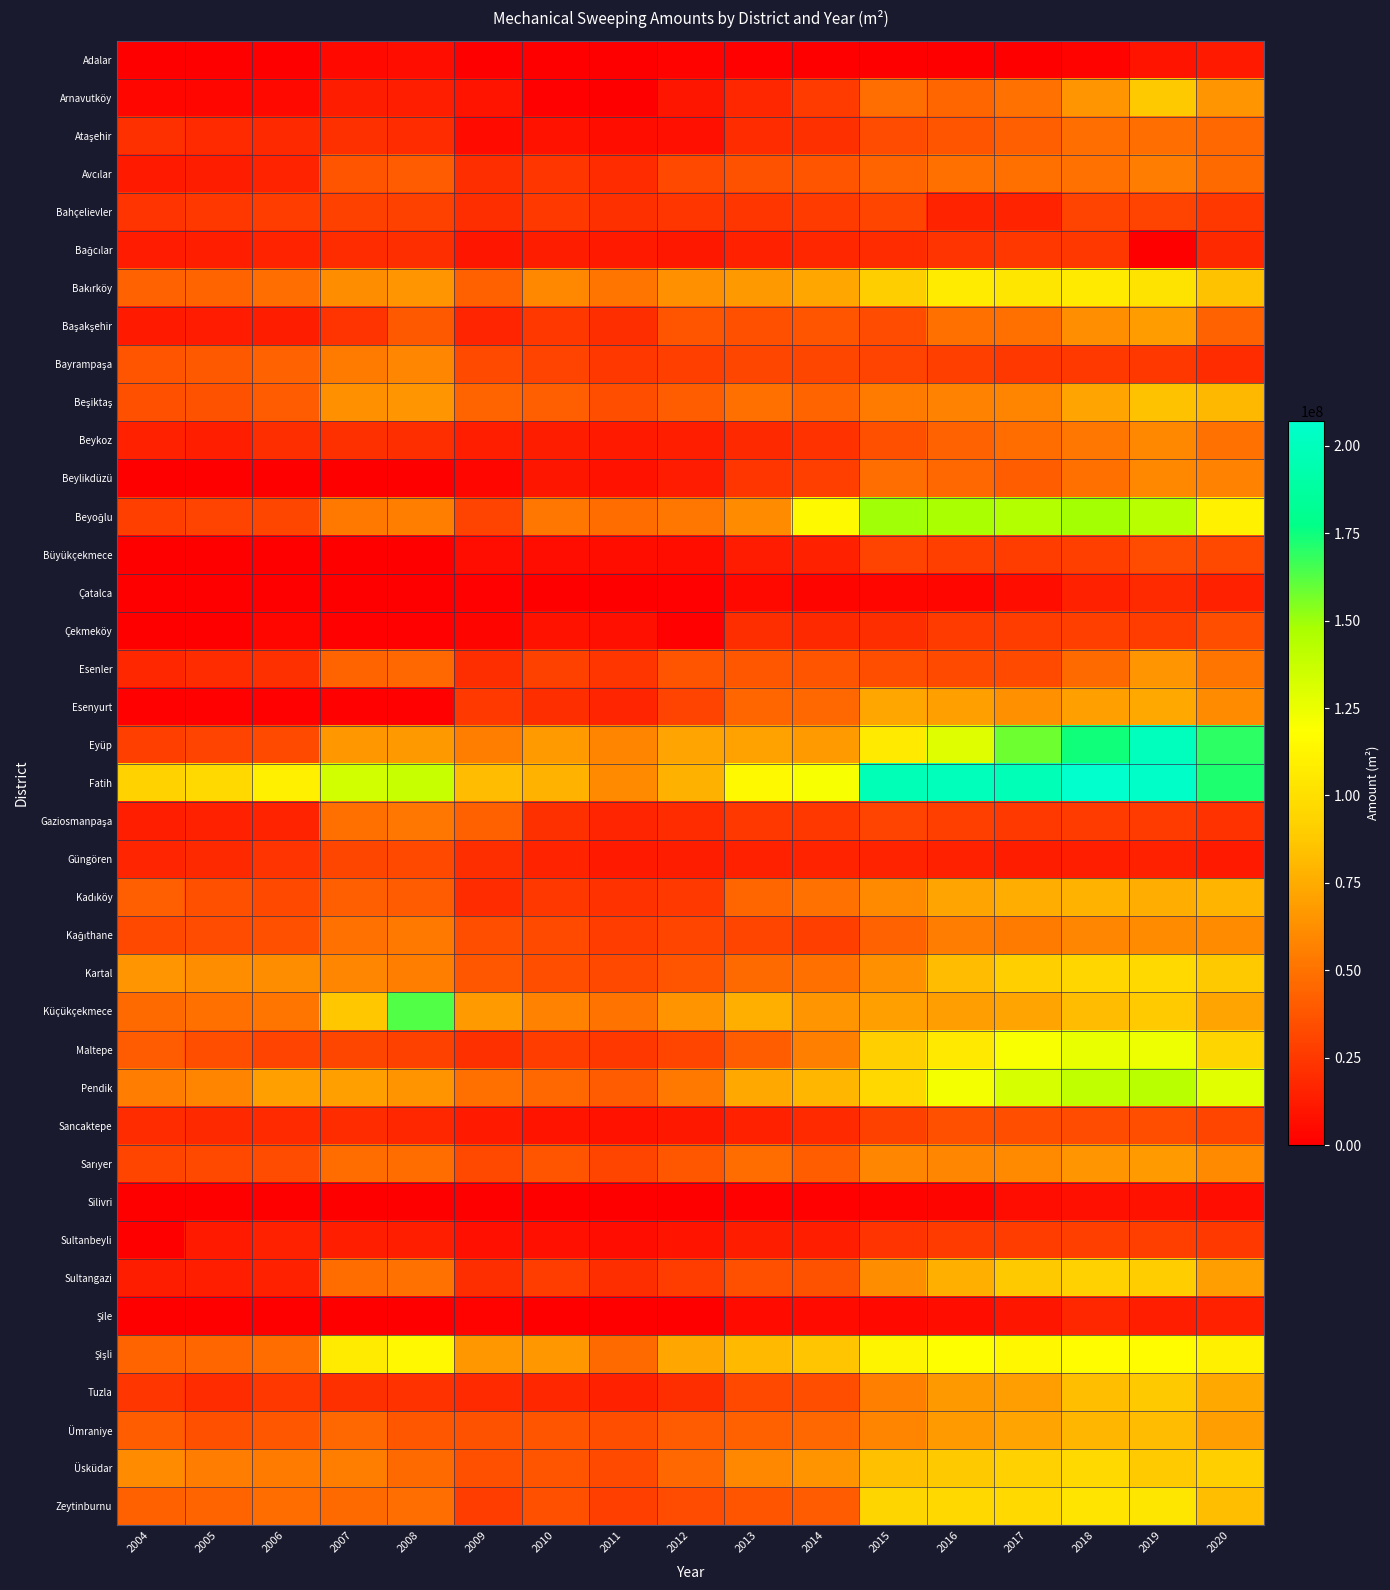

Rank the series by their maximum value, from lowest to highest.

Silivri, Adalar, Şile, Çatalca, Bağcılar, Sultanbeyli, Bahçelievler, Güngören, Büyükçekmece, Çekmeköy, Sancaktepe, Ataşehir, Gaziosmanpaşa, Avcılar, Bayrampaşa, Beykoz, Beylikdüzü, Kağıthane, Esenler, Sarıyer, Başakşehir, Esenyurt, Kadıköy, Ümraniye, Beşiktaş, Arnavutköy, Tuzla, Sultangazi, Üsküdar, Kartal, Zeytinburnu, Bakırköy, Şişli, Maltepe, Pendik, Beyoğlu, Küçükçekmece, Eyüp, Fatih